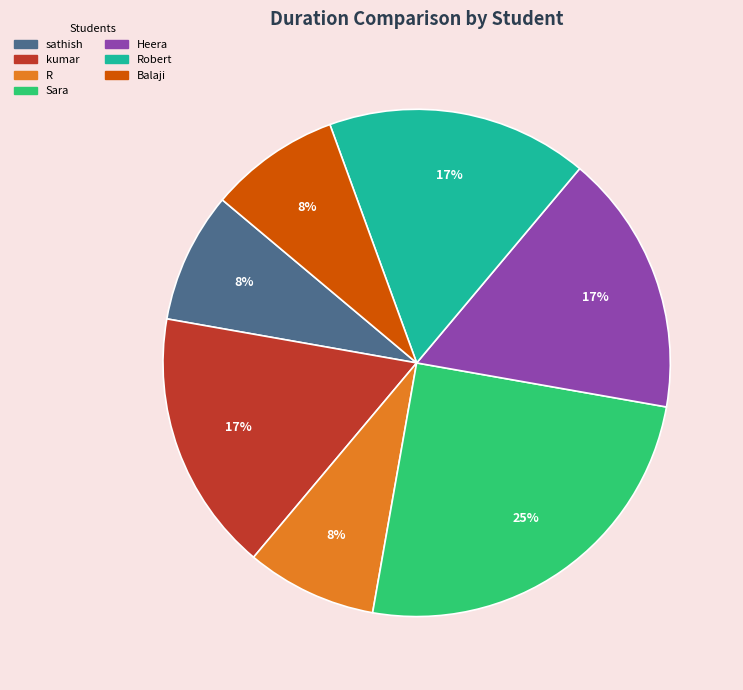

Is there a majority slice in this chart?

No